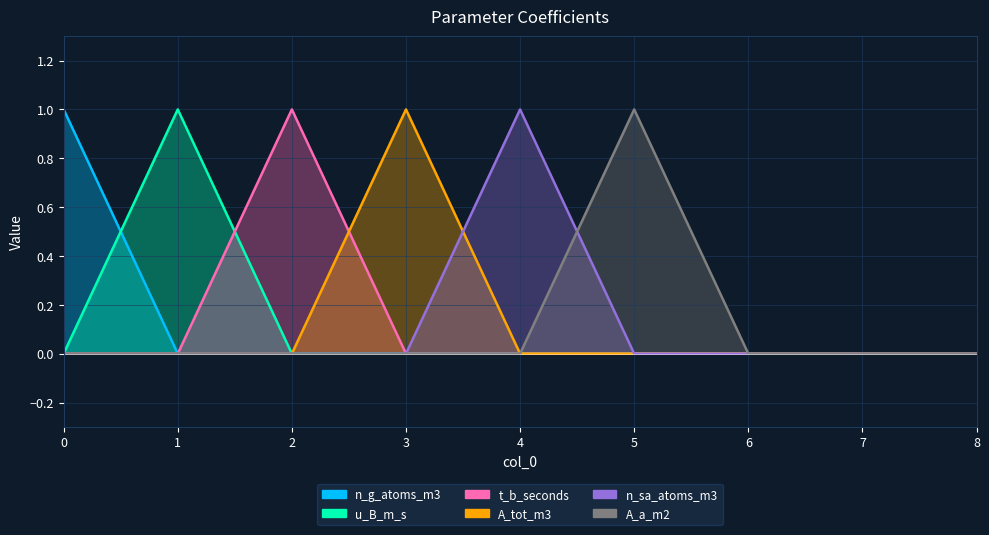

In n_sa_atoms_m3, how many points are higher than both neighbors (excluding endpoints)?

1